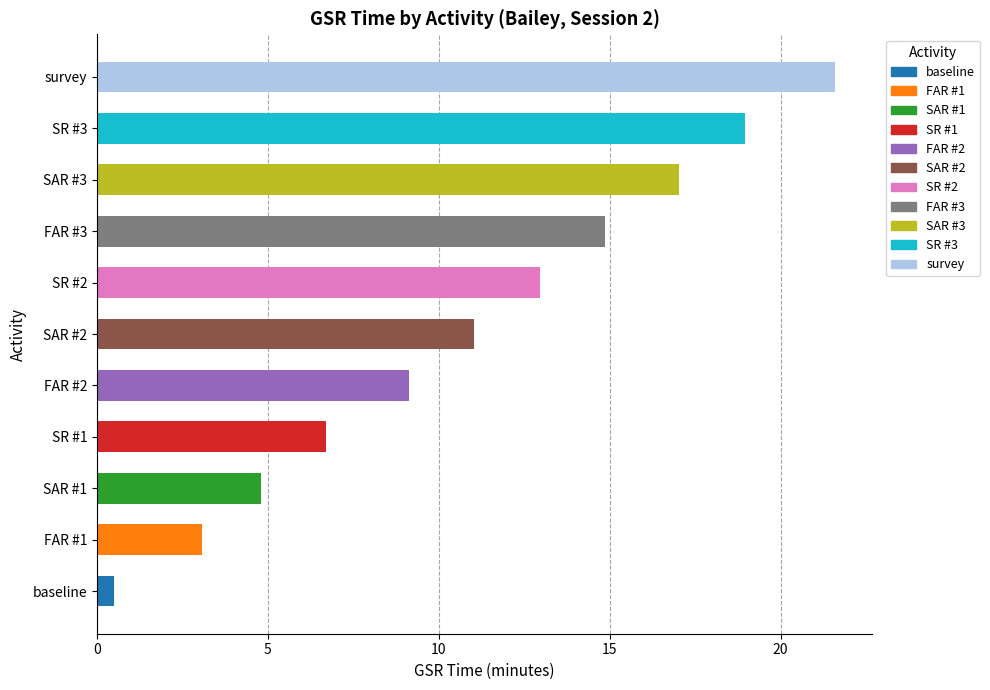

List the labels in order of value, largest first.

survey, SR #3, SAR #3, FAR #3, SR #2, SAR #2, FAR #2, SR #1, SAR #1, FAR #1, baseline